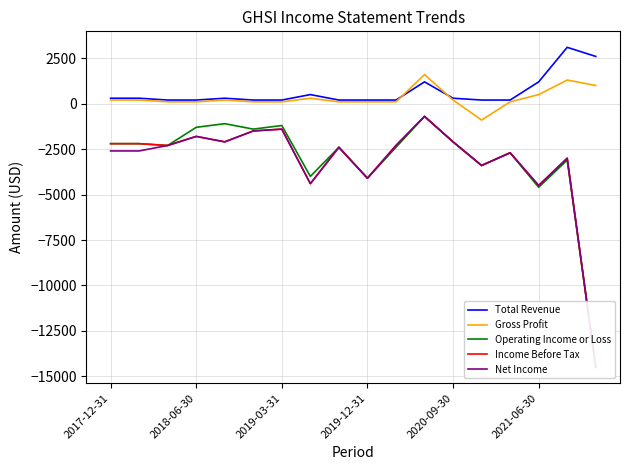

What is the average value of the Operating Income or Loss series?

-3094